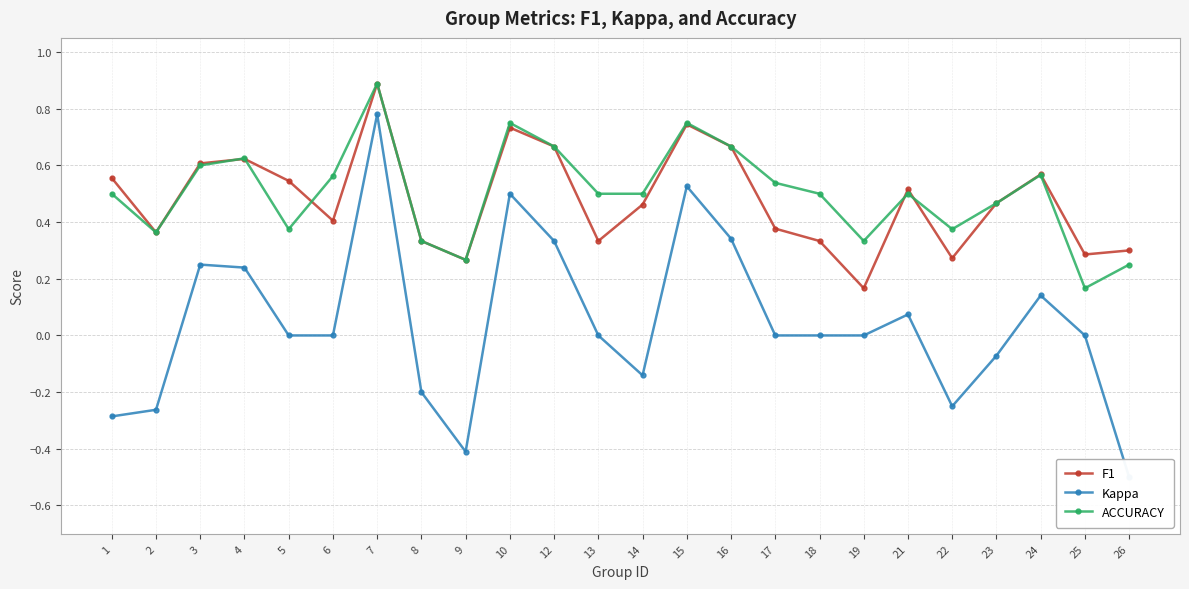

Between 3 and 10, which series saw the biggest shift?

Kappa